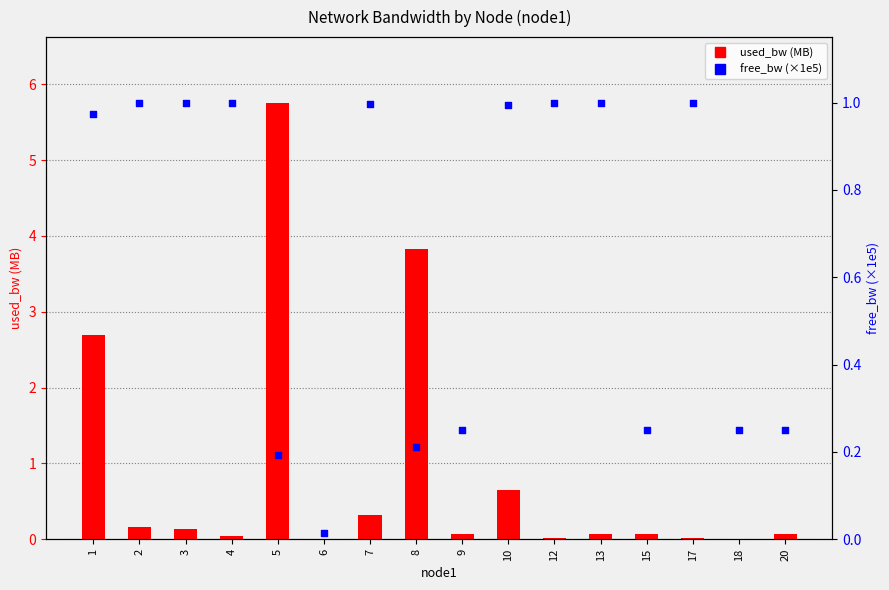

What is the total value across all series at 1?

3.7